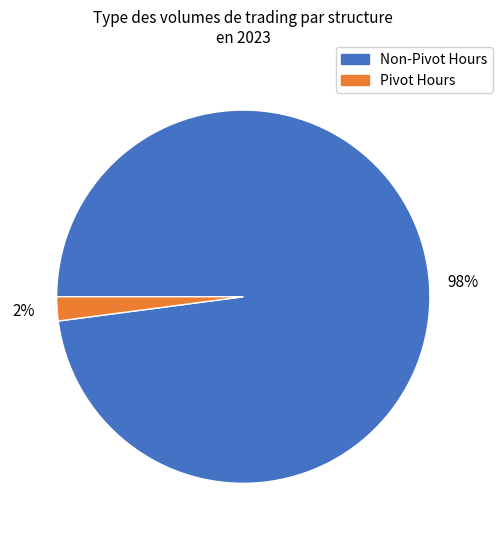

True or false: Non-Pivot Hours accounts for 91% of the total.

False